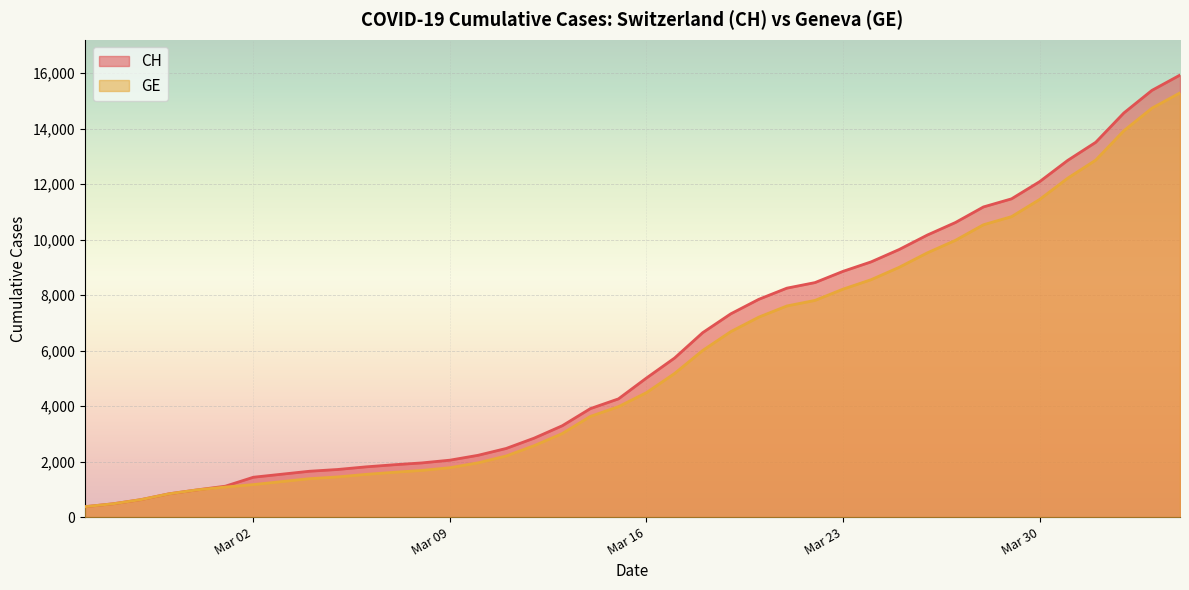

True or false: GE and CH cross at least once.

False